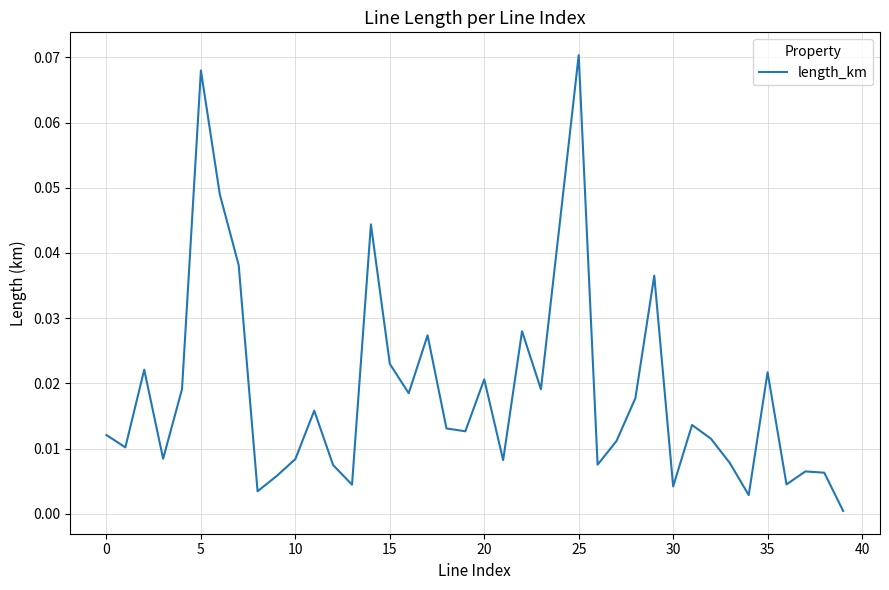

How many lines are shown in the chart?

1